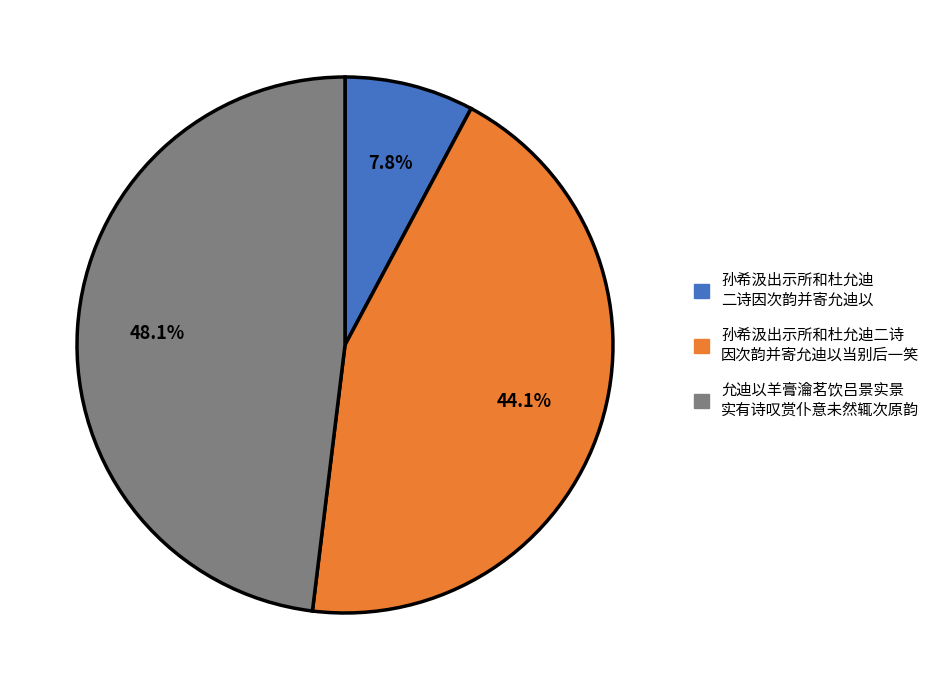

Is there a majority slice in this chart?

No